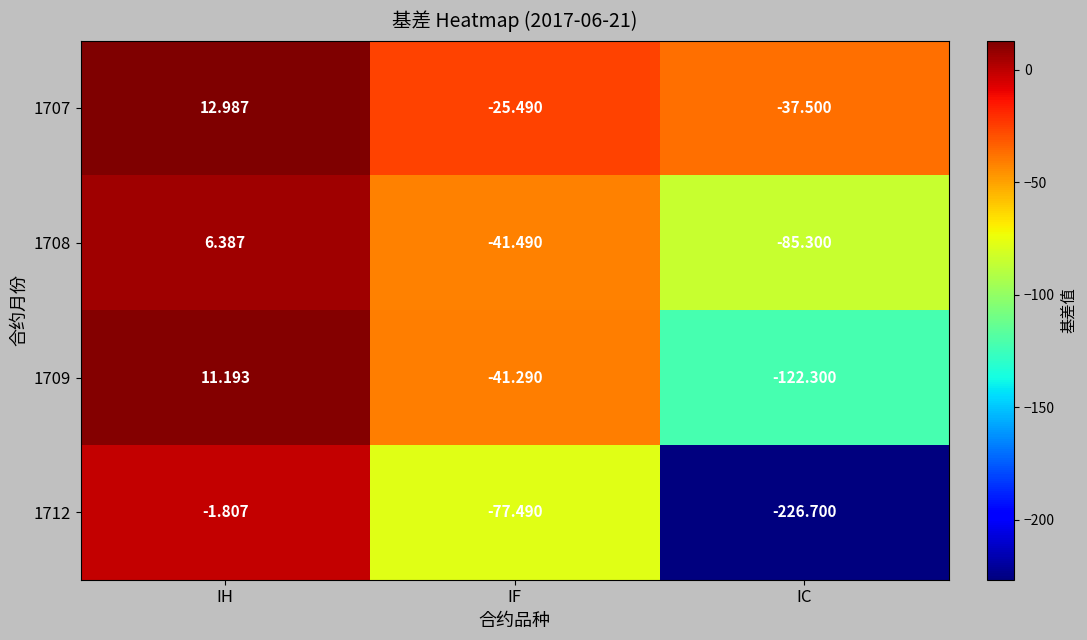

Which label corresponds to the smallest value in the chart?

IC